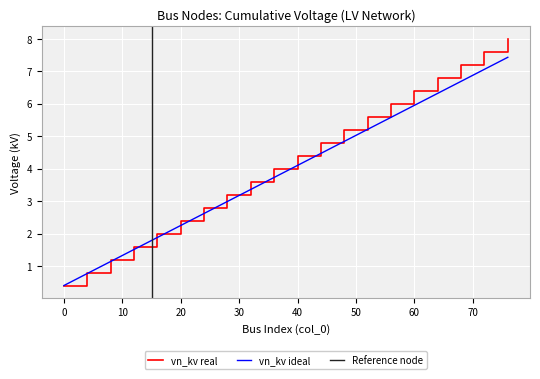

Read the vn_kv_cumsum value at 52.

5.6